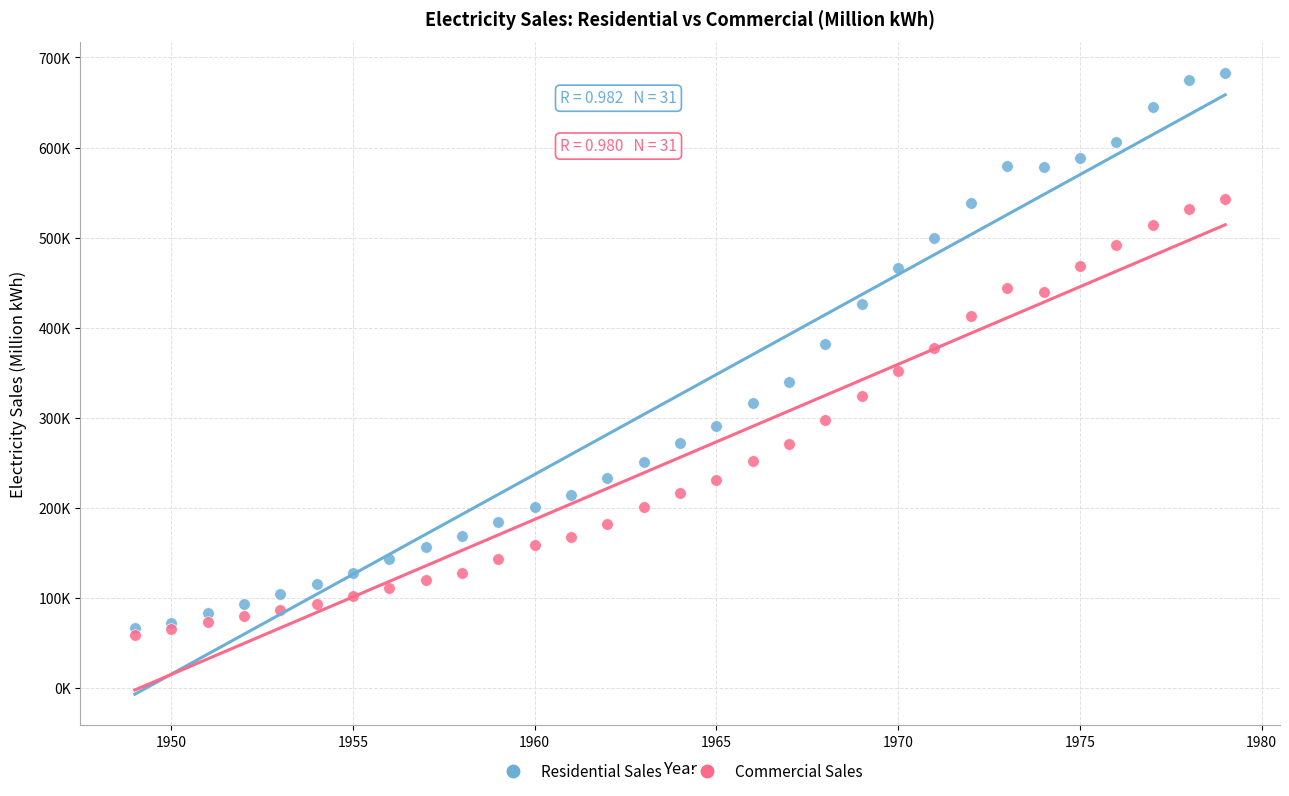

Which series contains the highest Y value?

Residential Sales